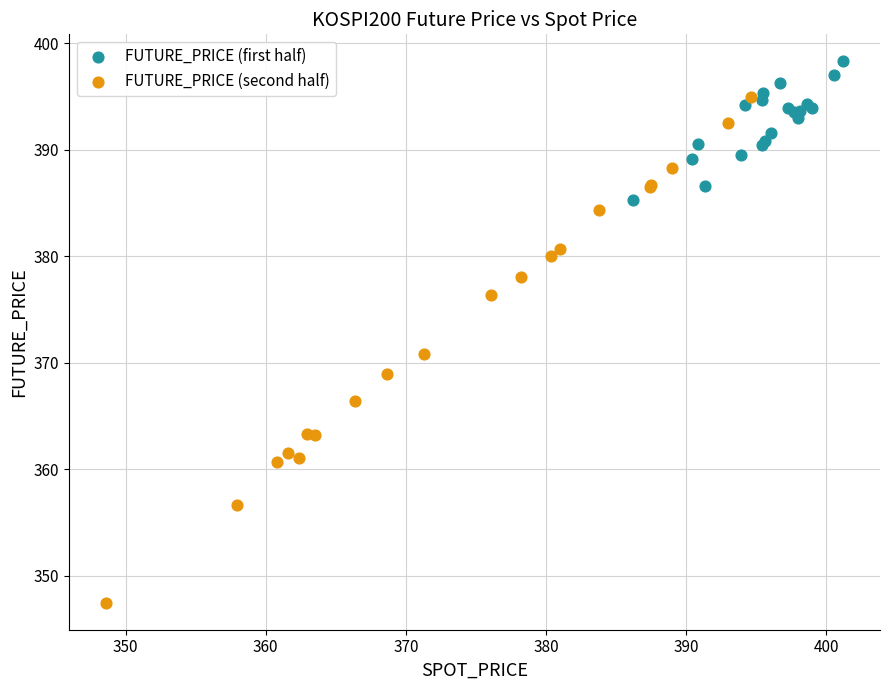

Which series contains the highest Y value?

FUTURE_PRICE (first half)